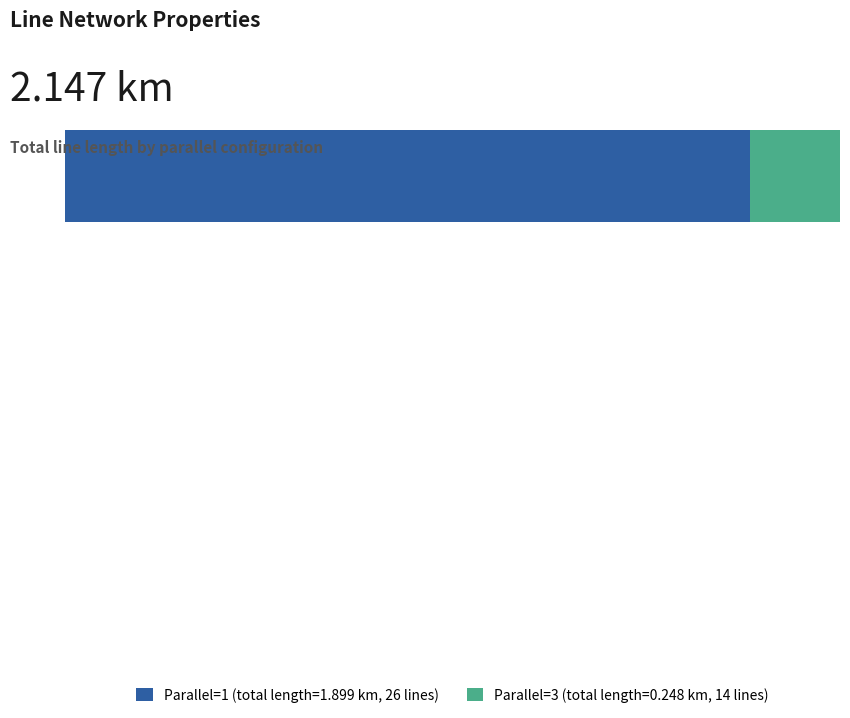

What are all the series names shown in the legend?

Parallel=1 (total length=1.899 km, 26 lines), Parallel=3 (total length=0.248 km, 14 lines)